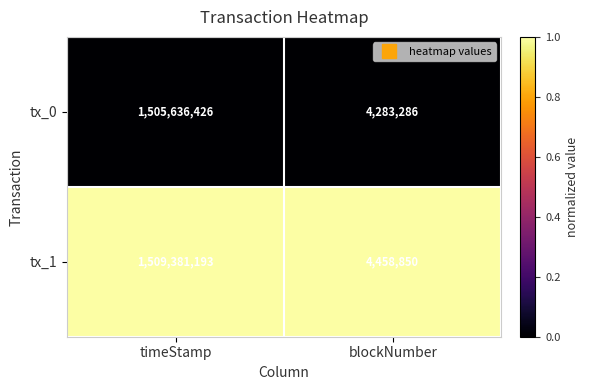

Which series has the widest spread of values?

tx_1